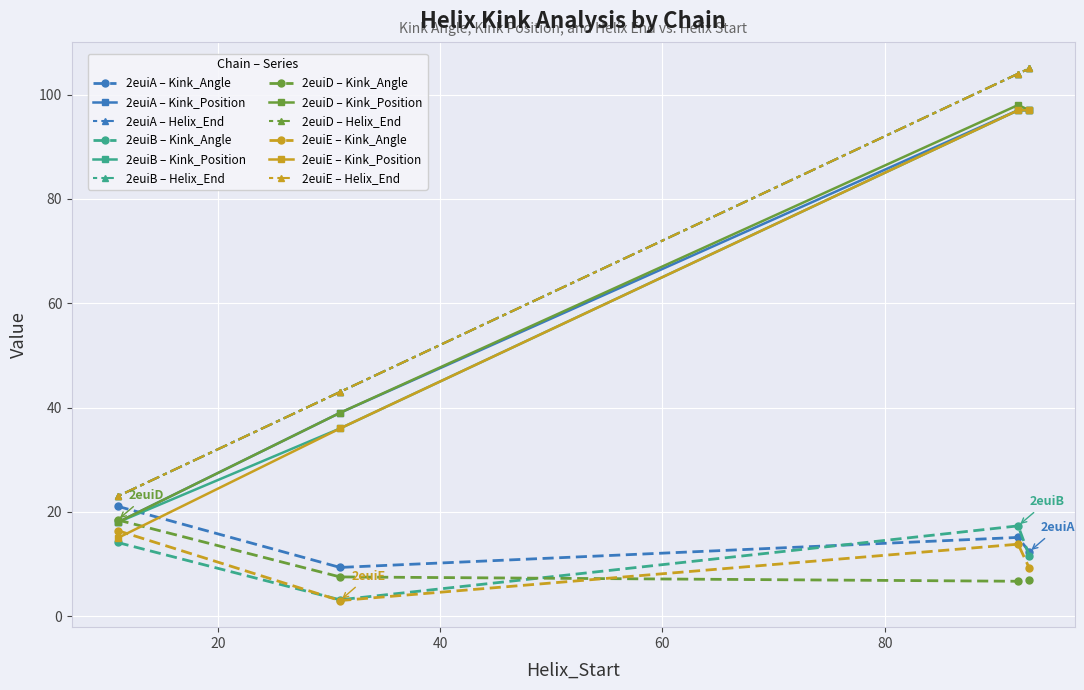

Does the chart have visible grid lines?

Yes